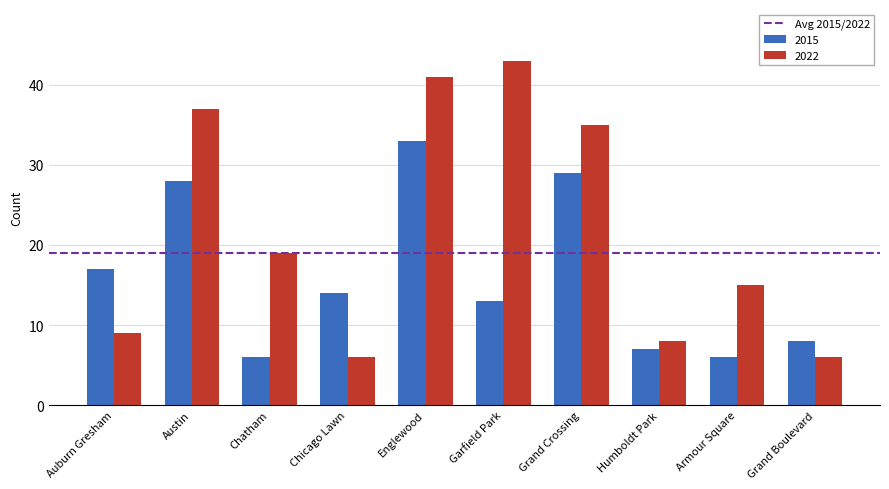

Read the 2022 value at Englewood, to the nearest 10.

40